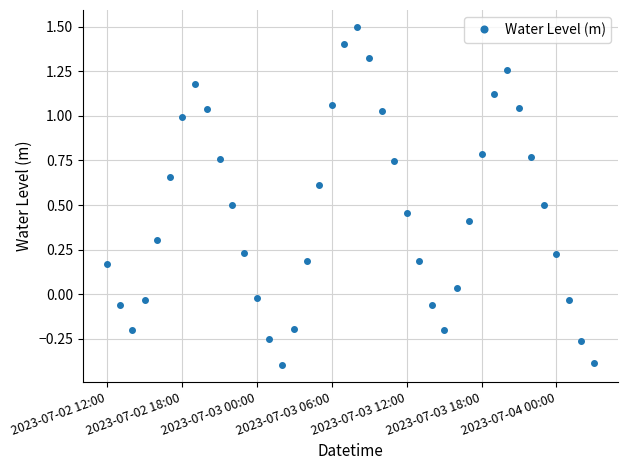

What is the difference between the second highest and minimum values?

1.8